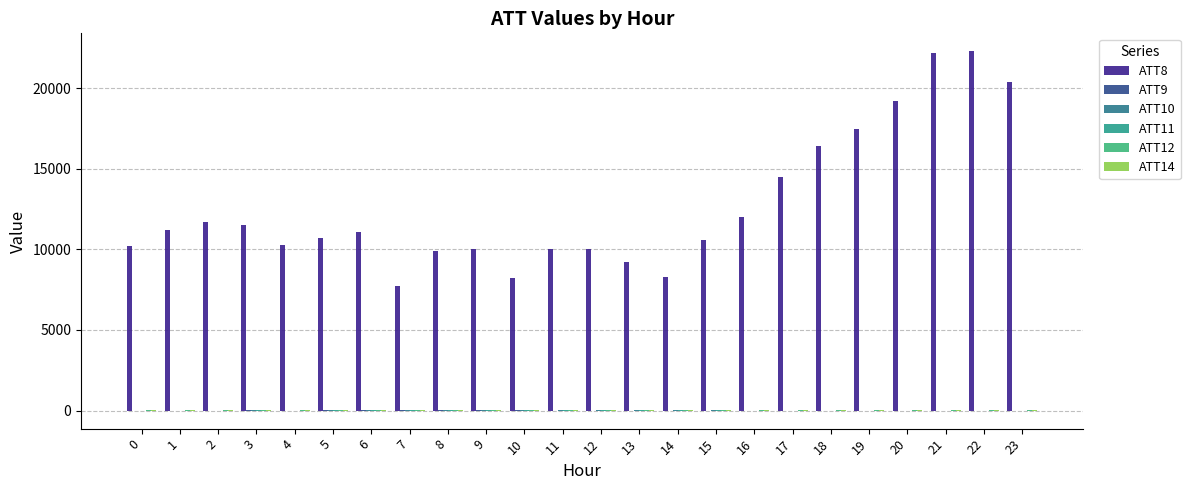

Are the bars horizontal?

No